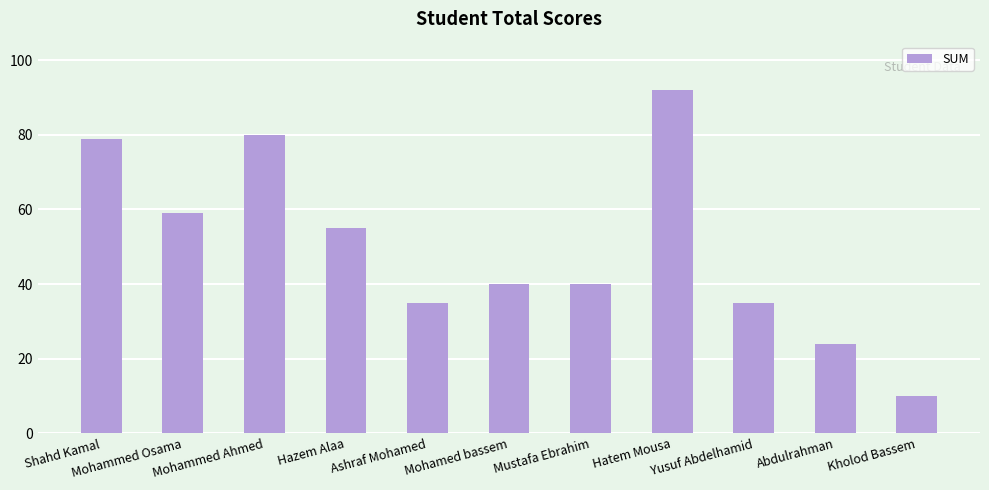

The chart shows a value of 94 at Mohammed Osama. True or false?

False